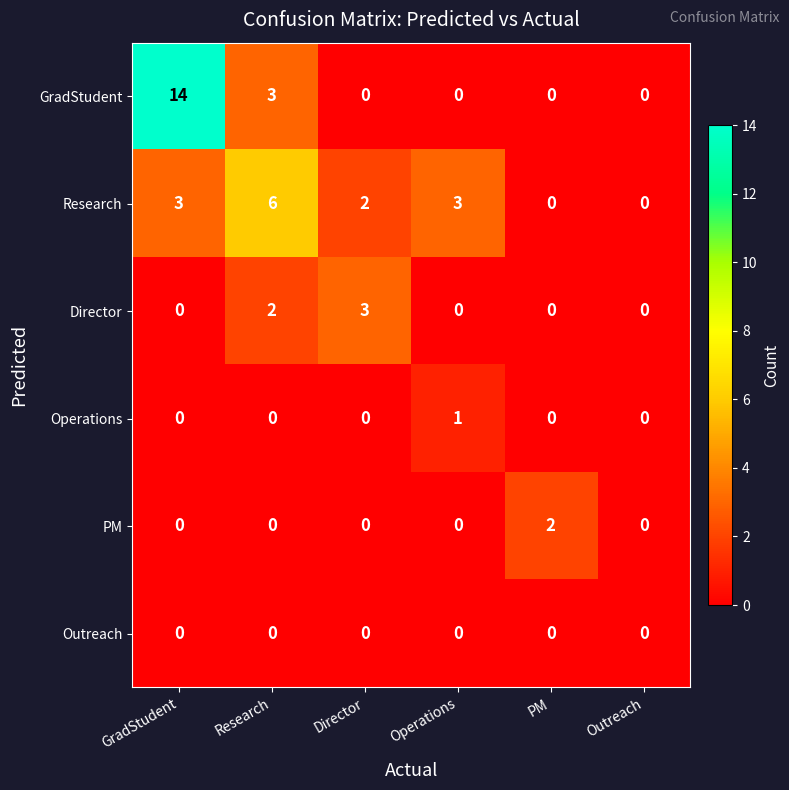

Between GradStudent and PM, which series saw the biggest shift?

GradStudent